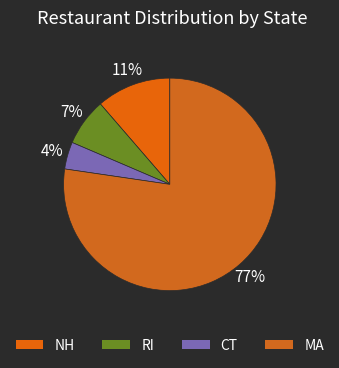

Is it true that RI is 7% of the pie?

True